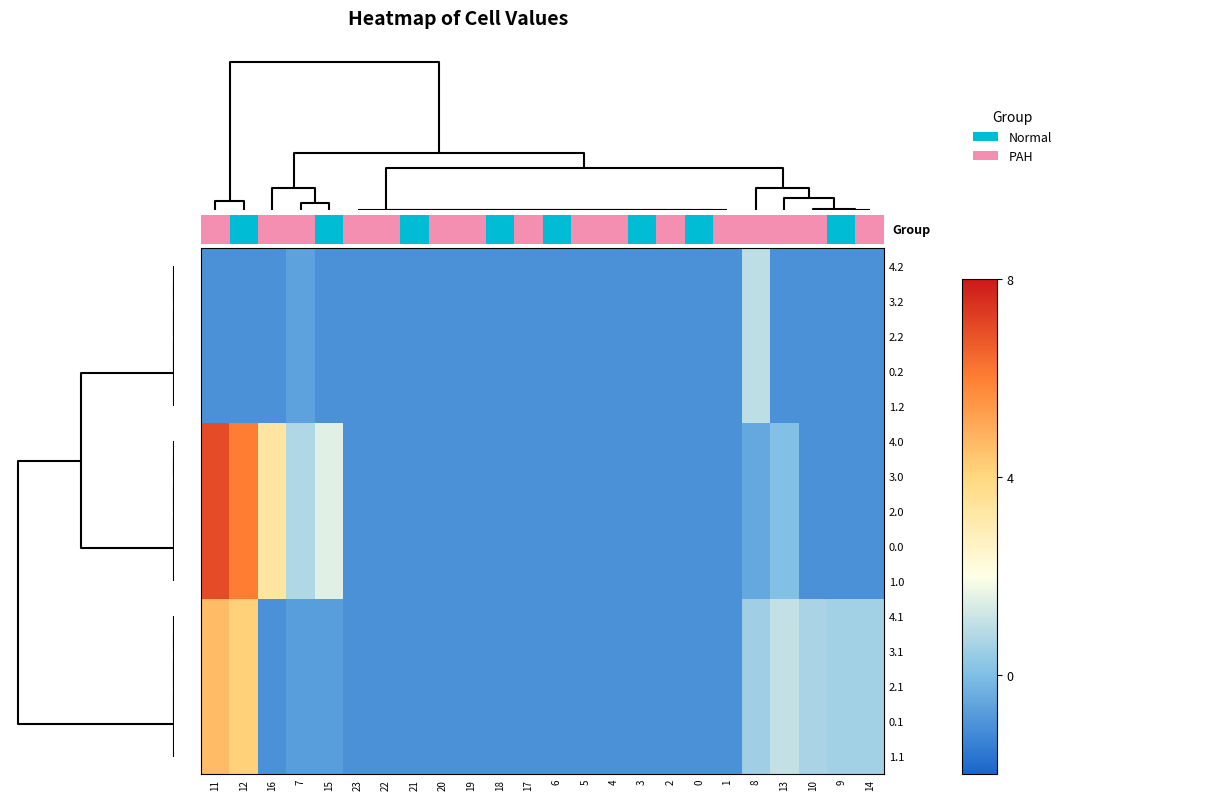

How many data points in 0.2 are above -1?

2